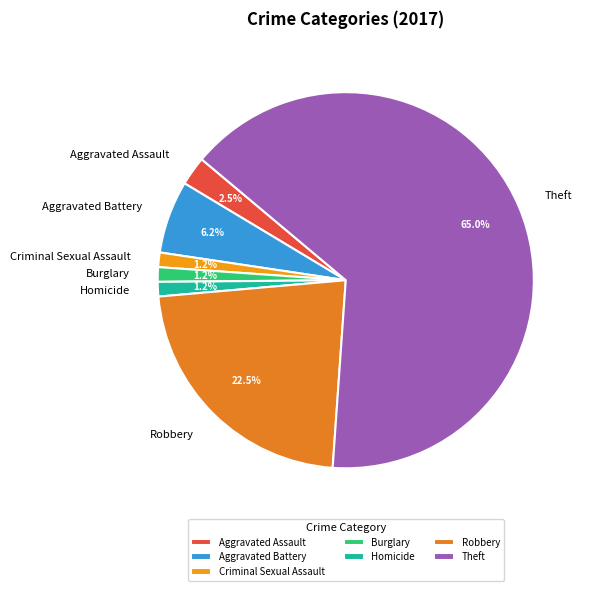

Is it true that Criminal Sexual Assault is 1% of the pie?

True